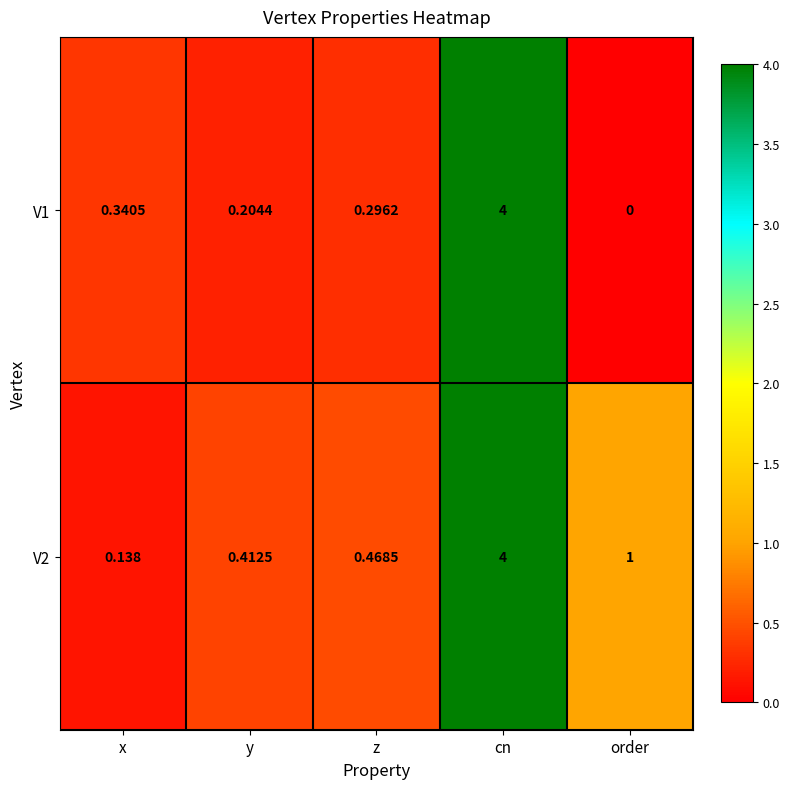

At which label does V2 reach its minimum?

x